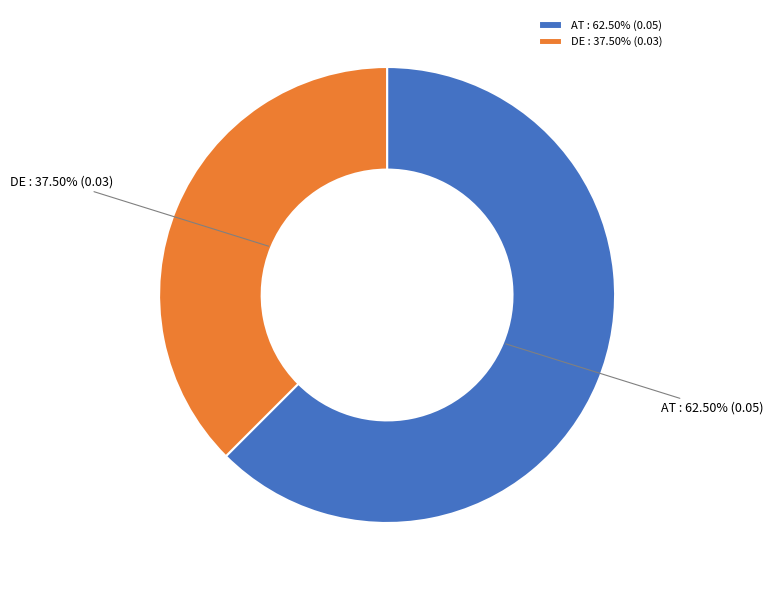

Is it true that DE is 50% of the pie?

False